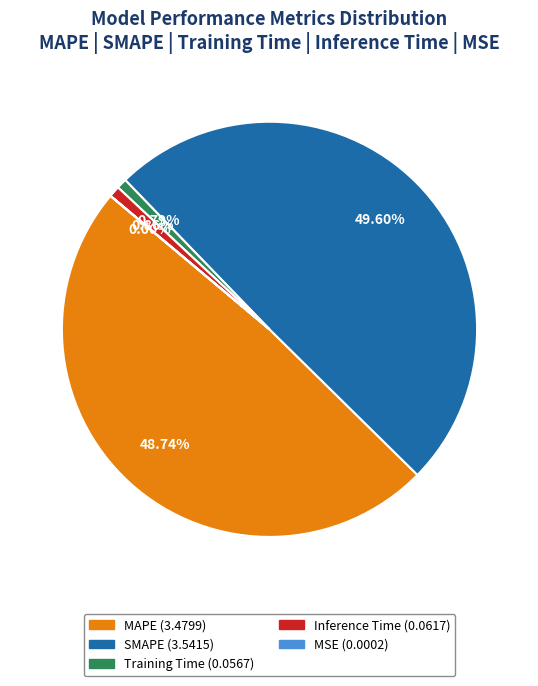

To the nearest percent, what portion does Training Time represent?

1%